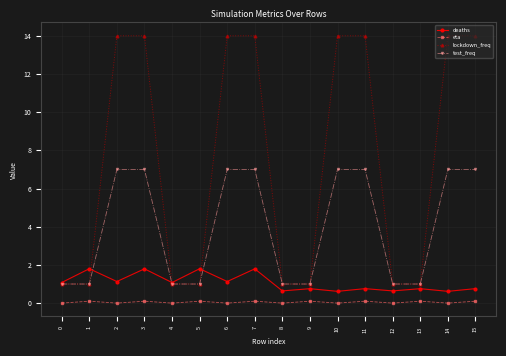

Is this an area chart (filled region under the line)?

No